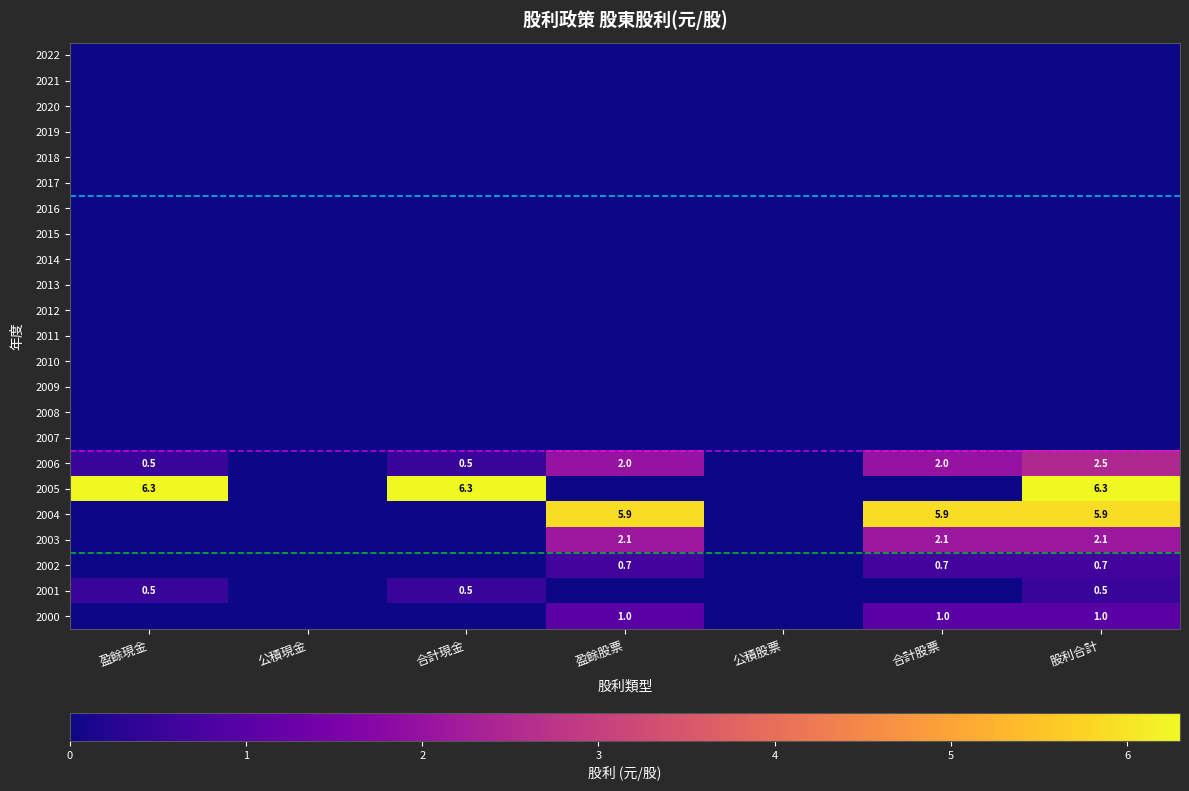

What is the difference between the 2006 values at 股利合計 and 合計股票?

0.5